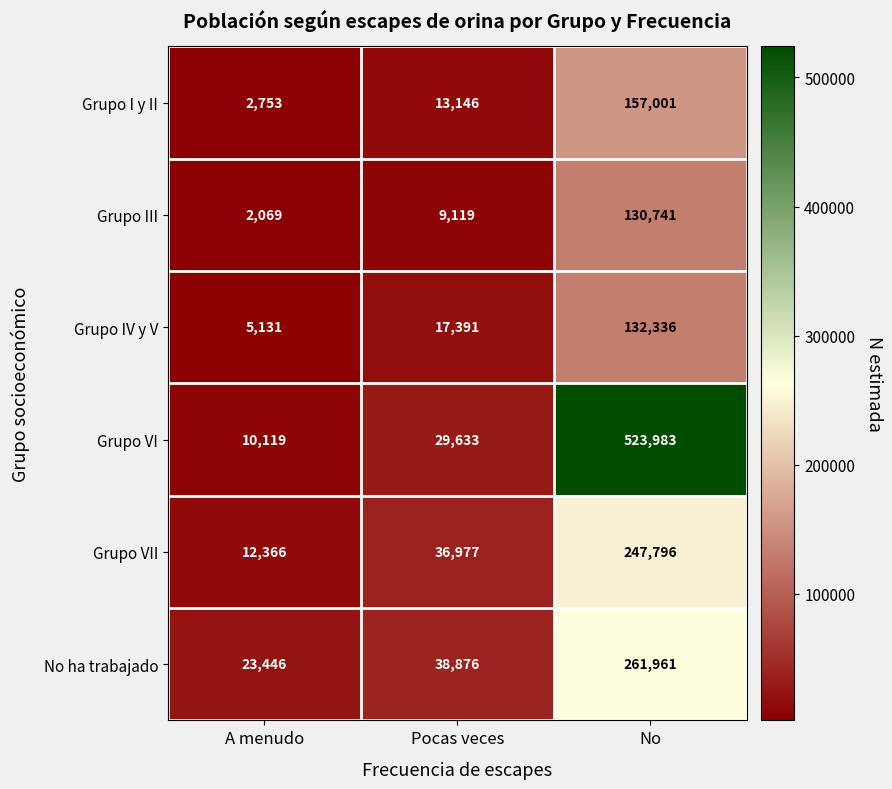

Read the Grupo I y II value at A menudo, to the nearest 100.

2800